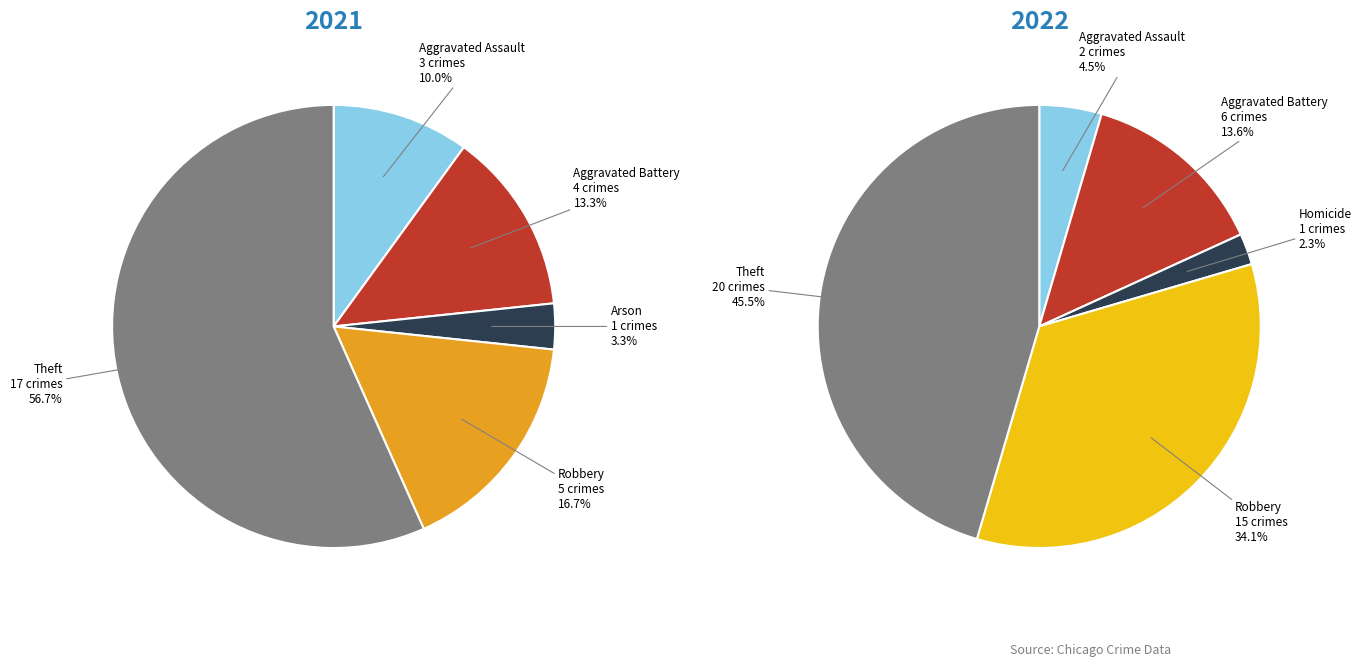

Is the sum of values_2021 and values_2022 greater than half?

No